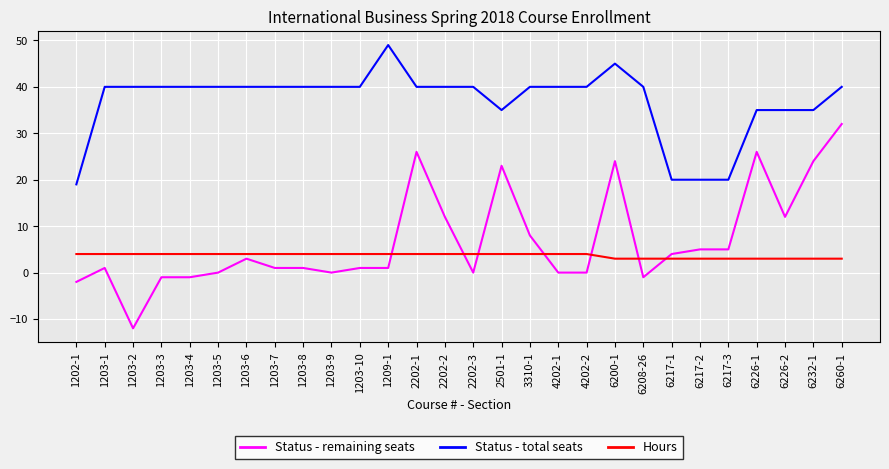

What is the approximate value of Hours at 6217-3?

3